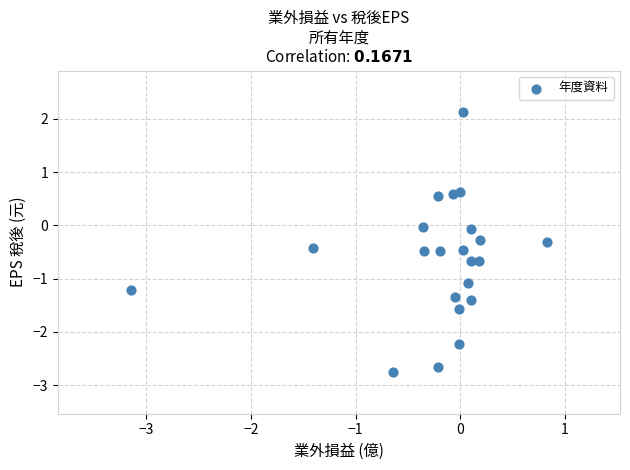

What is the range of X values (max minus min)?

4.0